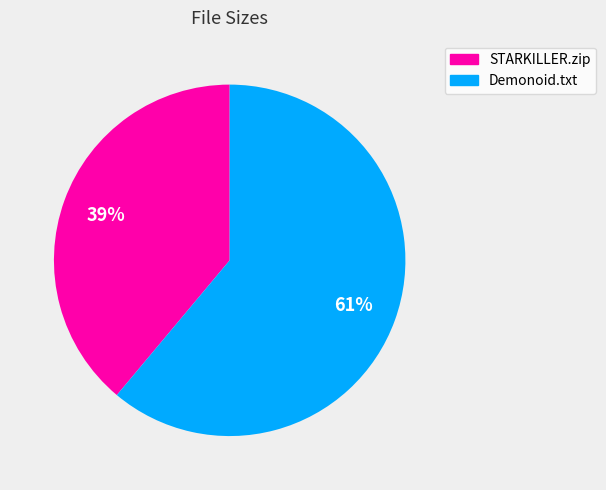

To the nearest percent, what is the average slice percentage?

50%